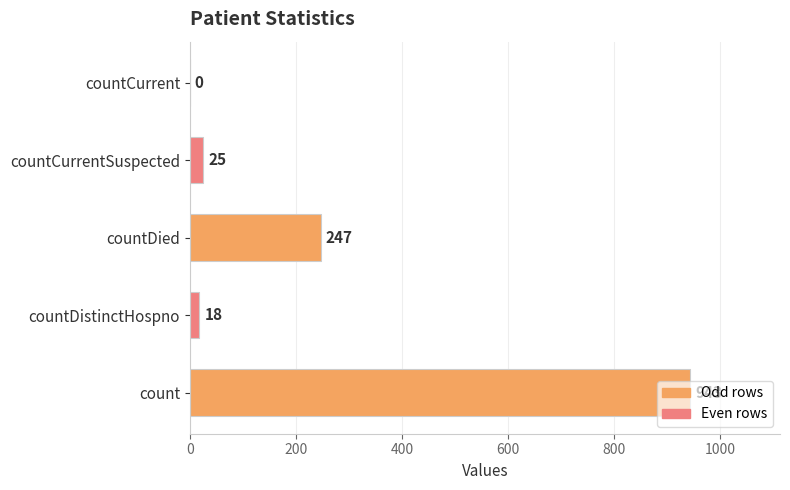

What value does the data have at countDistinctHospno?

18